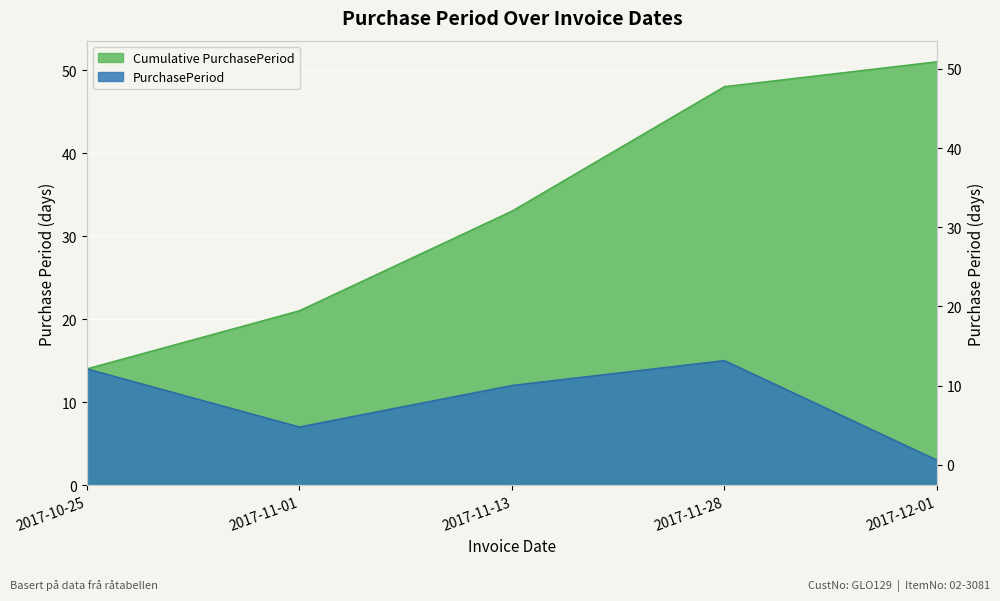

How many interior local peaks (higher than both neighbors) does the data have?

1